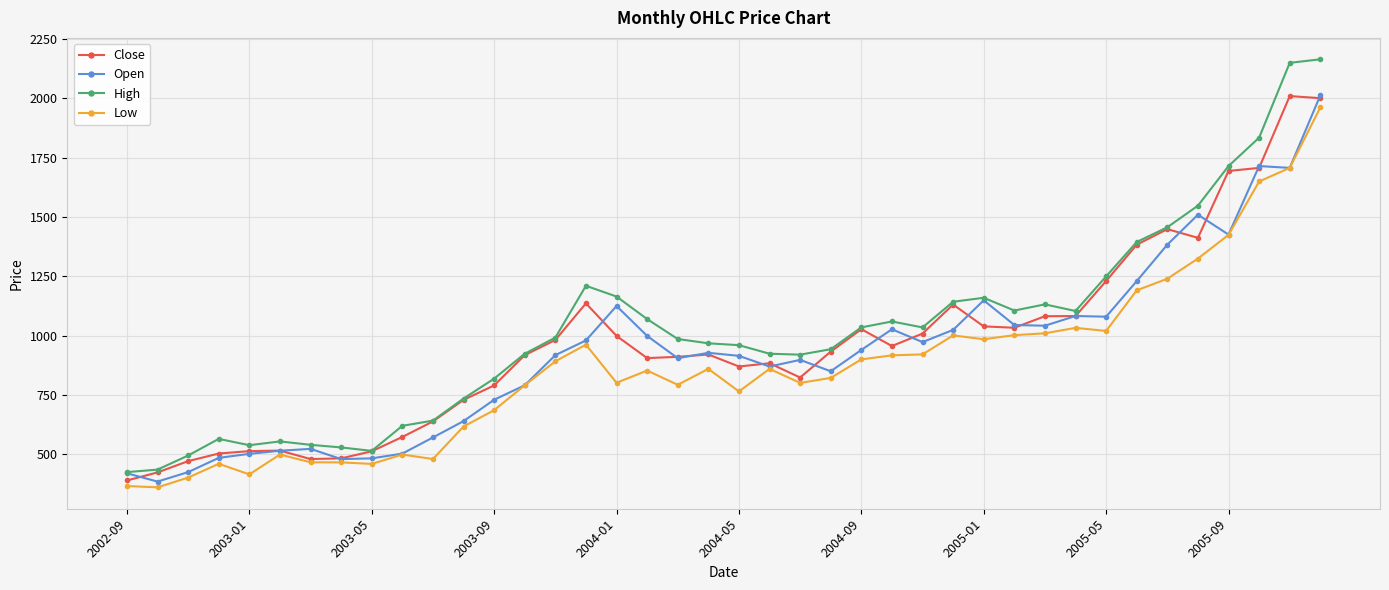

Which series has the widest spread of values?

High